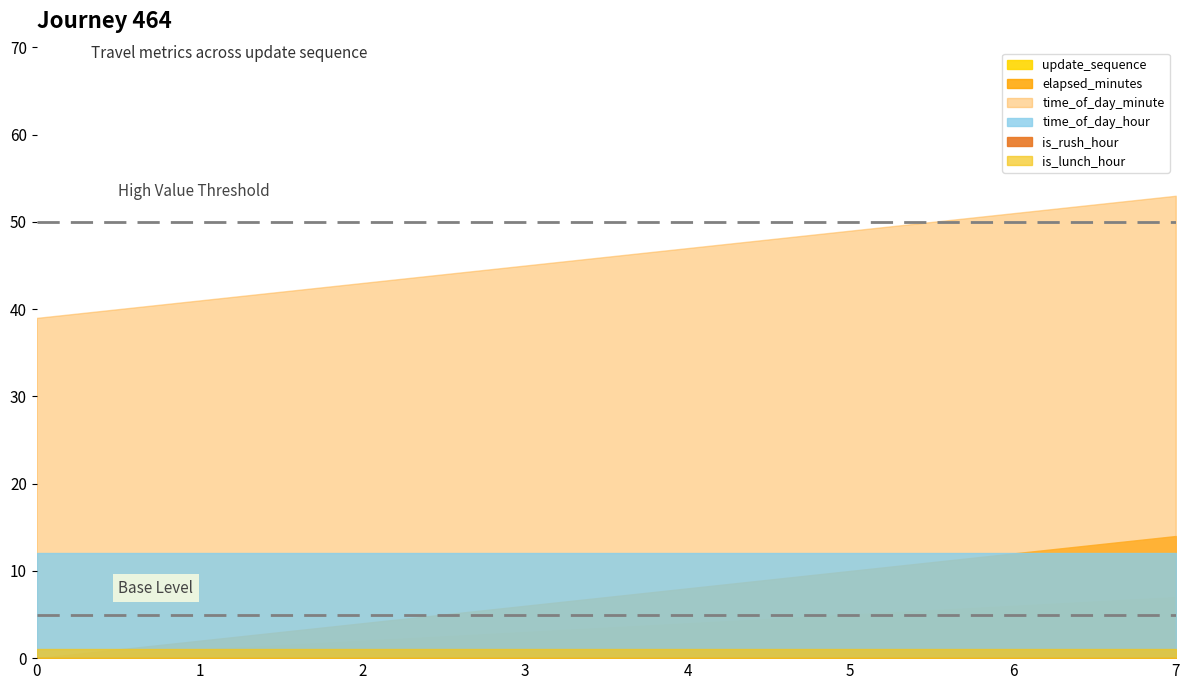

List the series in order of their peak value, lowest first.

is_rush_hour, is_lunch_hour, update_sequence, time_of_day_hour, elapsed_minutes, time_of_day_minute